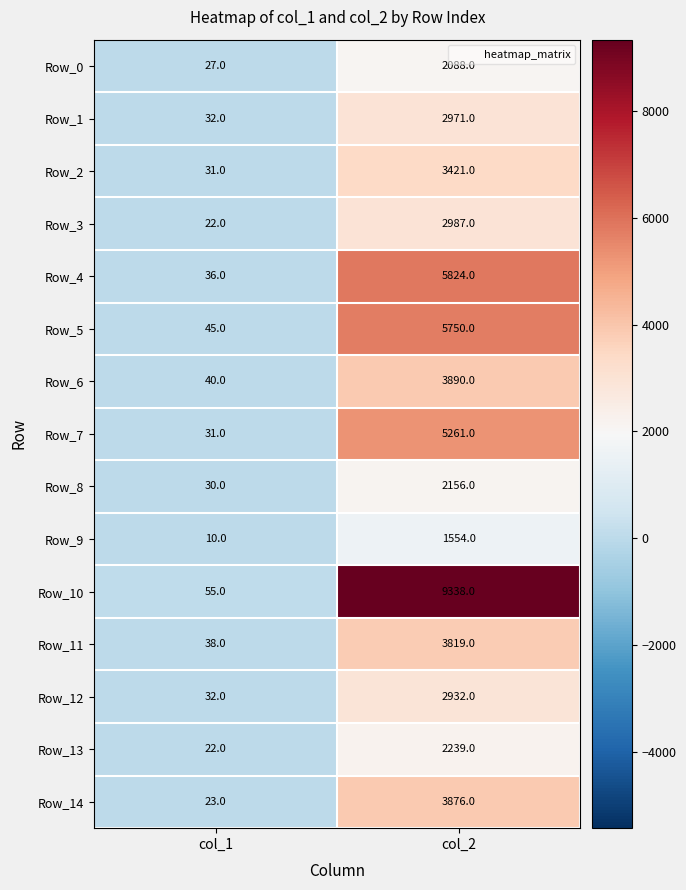

Reading left to right, extract all data points from this chart.

Row_0: col_1=27	col_2=2088
Row_1: col_1=32	col_2=2971
Row_2: col_1=31	col_2=3421
Row_3: col_1=22	col_2=2987
Row_4: col_1=36	col_2=5824
Row_5: col_1=45	col_2=5750
Row_6: col_1=40	col_2=3890
Row_7: col_1=31	col_2=5261
Row_8: col_1=30	col_2=2156
Row_9: col_1=10	col_2=1554
Row_10: col_1=55	col_2=9338
Row_11: col_1=38	col_2=3819
Row_12: col_1=32	col_2=2932
Row_13: col_1=22	col_2=2239
Row_14: col_1=23	col_2=3876